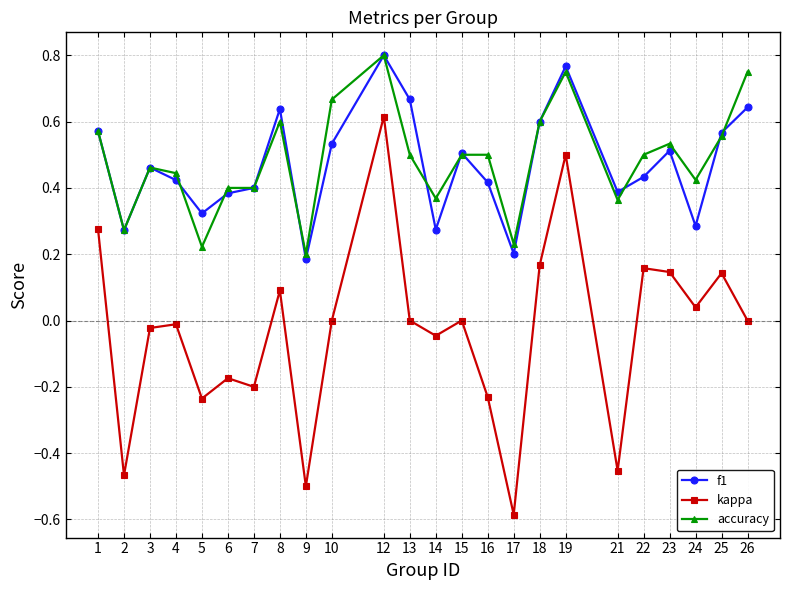

The value of accuracy at 17 is 0.2. True or false?

True